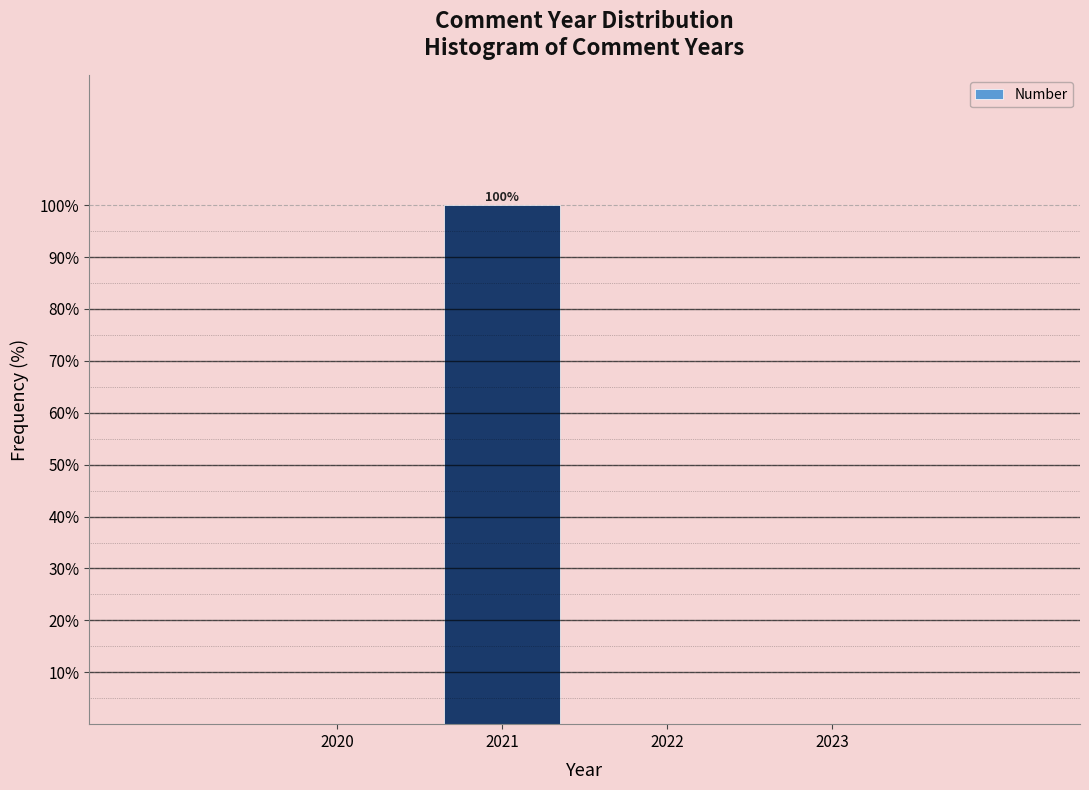

Over which range of the x-axis is the bar tallest?

2020.5 to 2021.5